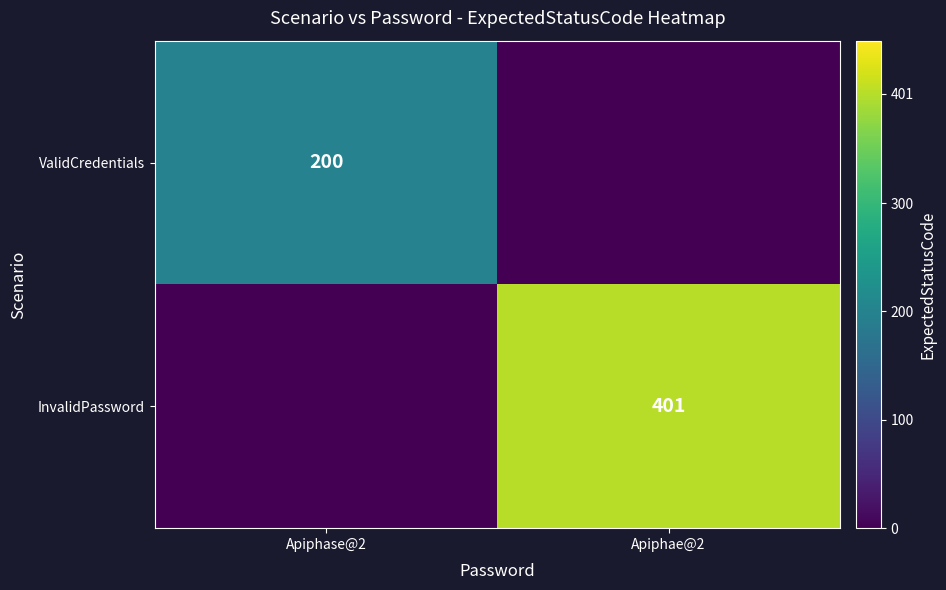

True or false: InvalidPassword has a value of 401 at Apiphae@2.

True